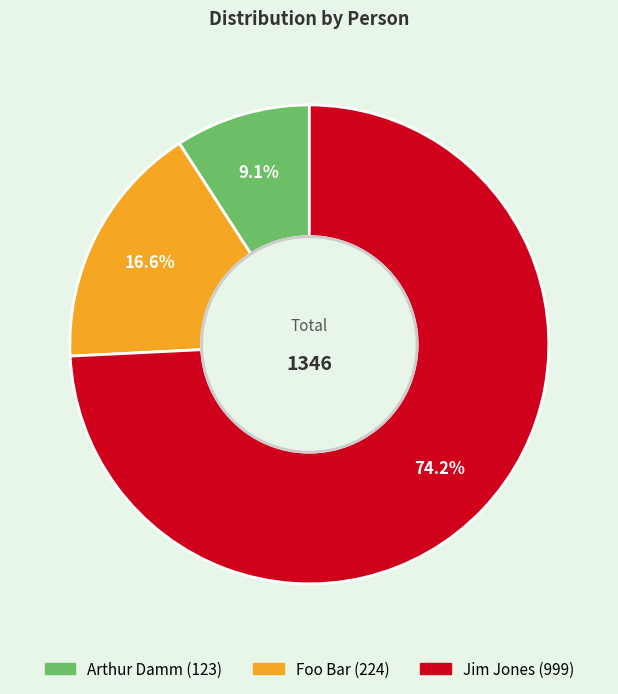

Which category has the smallest portion of the pie?

Arthur Damm